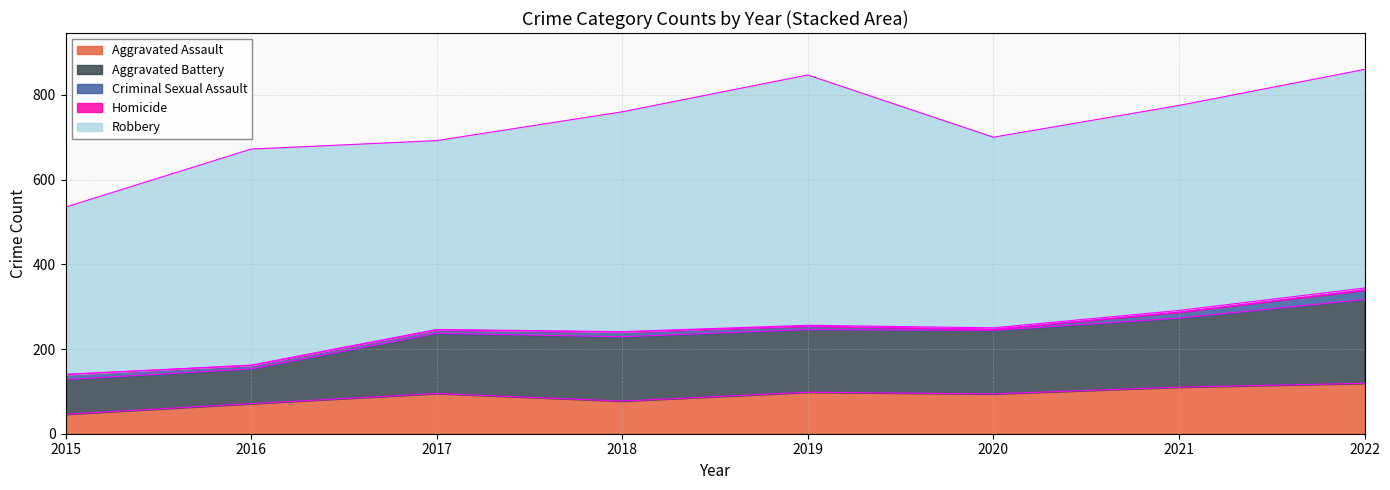

Reading left to right, extract all data points from this chart.

Aggravated Assault: 2015=46	2016=71	2017=95	2018=77	2019=98	2020=94	2021=110	2022=119
Aggravated Battery: 2015=82	2016=82	2017=142	2018=152	2019=148	2020=150	2021=163	2022=198
Criminal Sexual Assault: 2015=12	2016=8	2017=8	2018=11	2019=8	2020=3	2021=14	2022=22
Homicide: 2015=0	2016=1	2017=1	2018=1	2019=2	2020=3	2021=4	2022=5
Robbery: 2015=395	2016=510	2017=446	2018=519	2019=591	2020=450	2021=484	2022=516